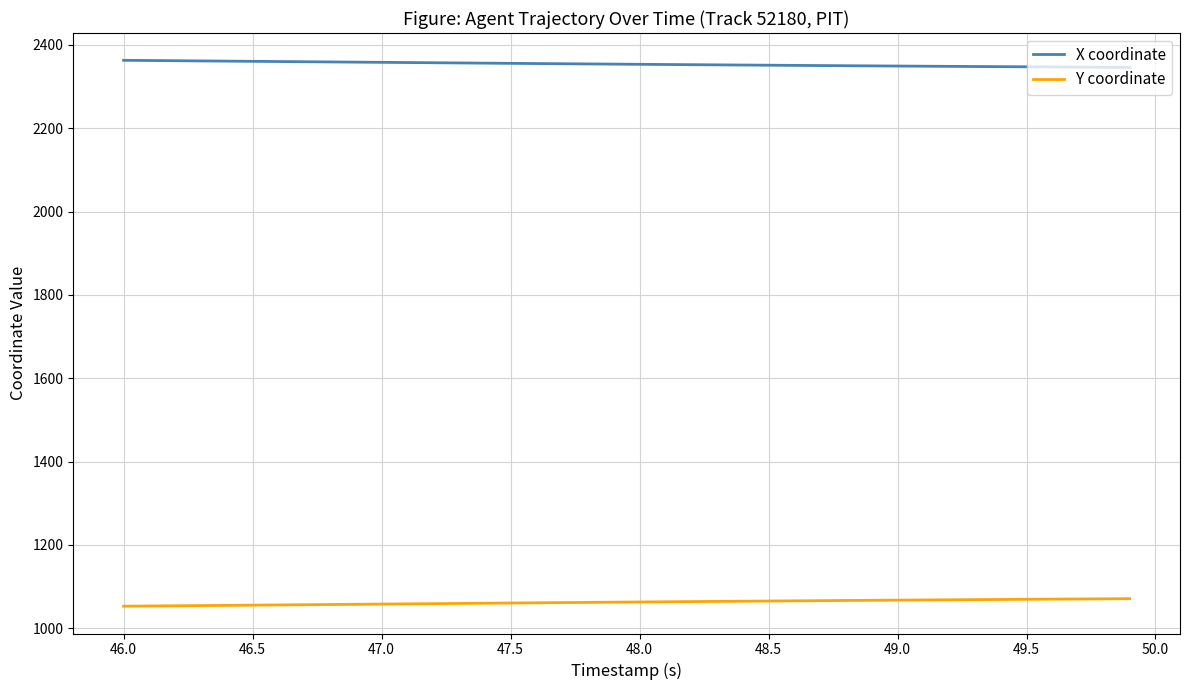

True or false: Y coordinate and X coordinate intersect in this chart.

False